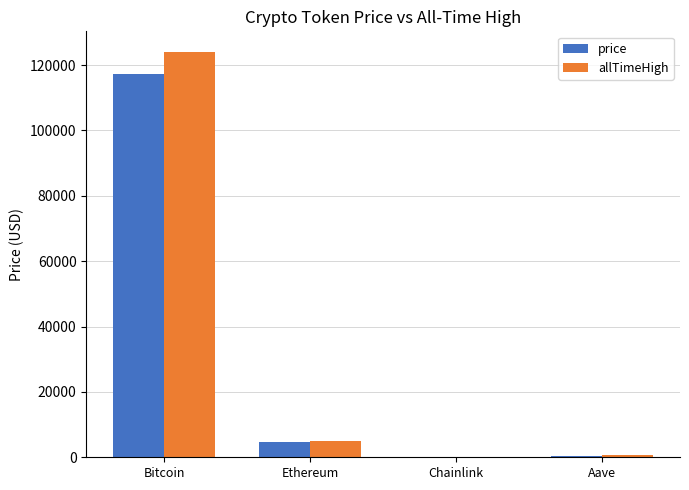

What is the maximum value shown in the chart?

124128.0